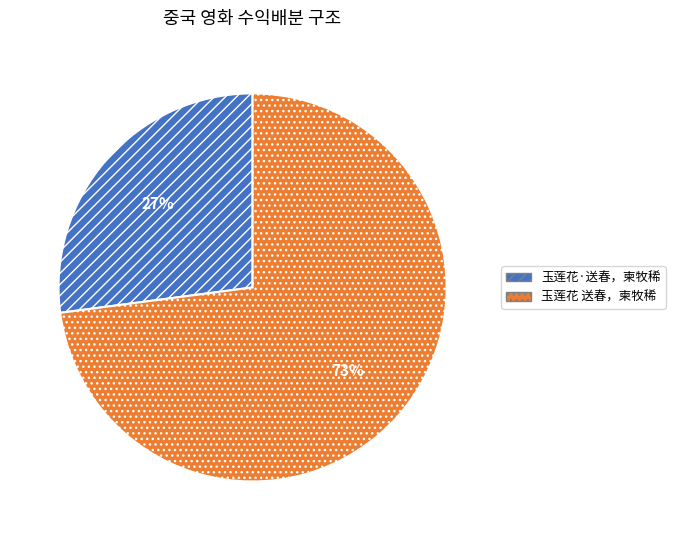

Combined, do 玉莲花·送春，柬牧稀 and 玉莲花 送春，柬牧稀 account for over 50%?

Yes